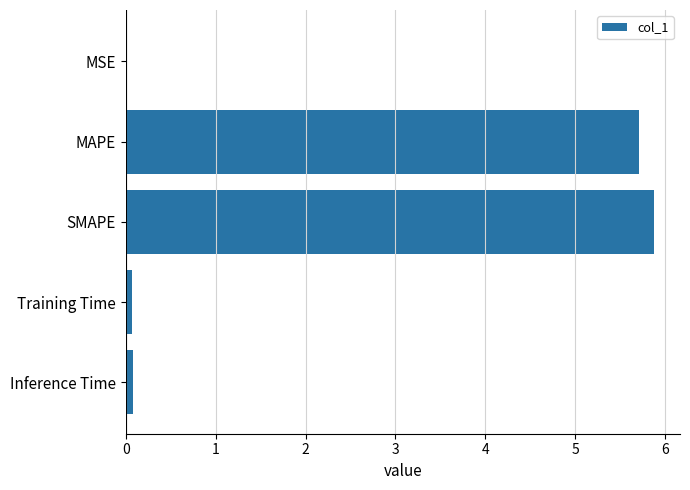

Between Training Time and SMAPE, which is larger?

SMAPE